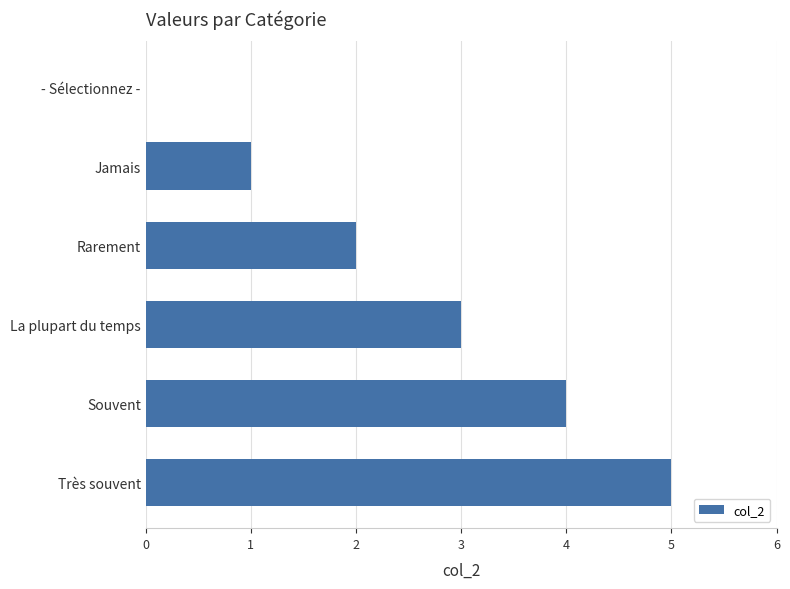

Read the value at Souvent.

4